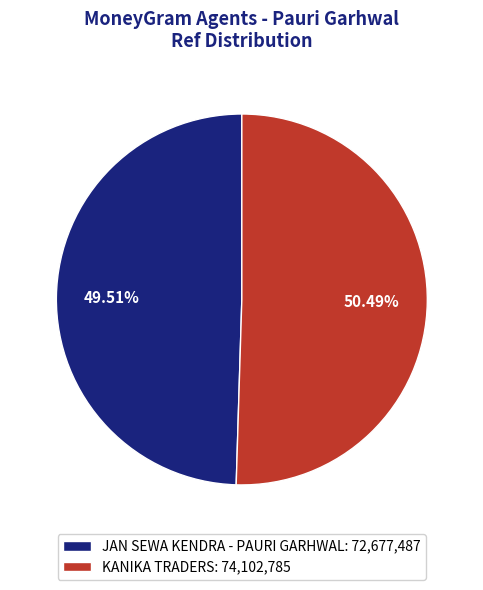

Combined, do KANIKA TRADERS and JAN SEWA KENDRA - PAURI GARHWAL account for over 50%?

Yes